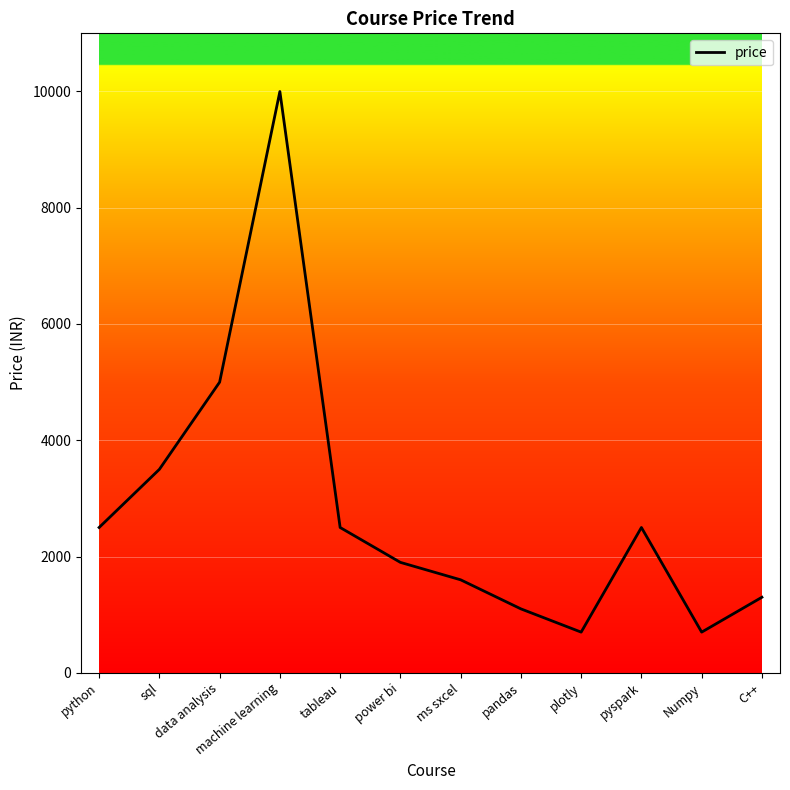

At which category does the data reach its first local valley?

plotly